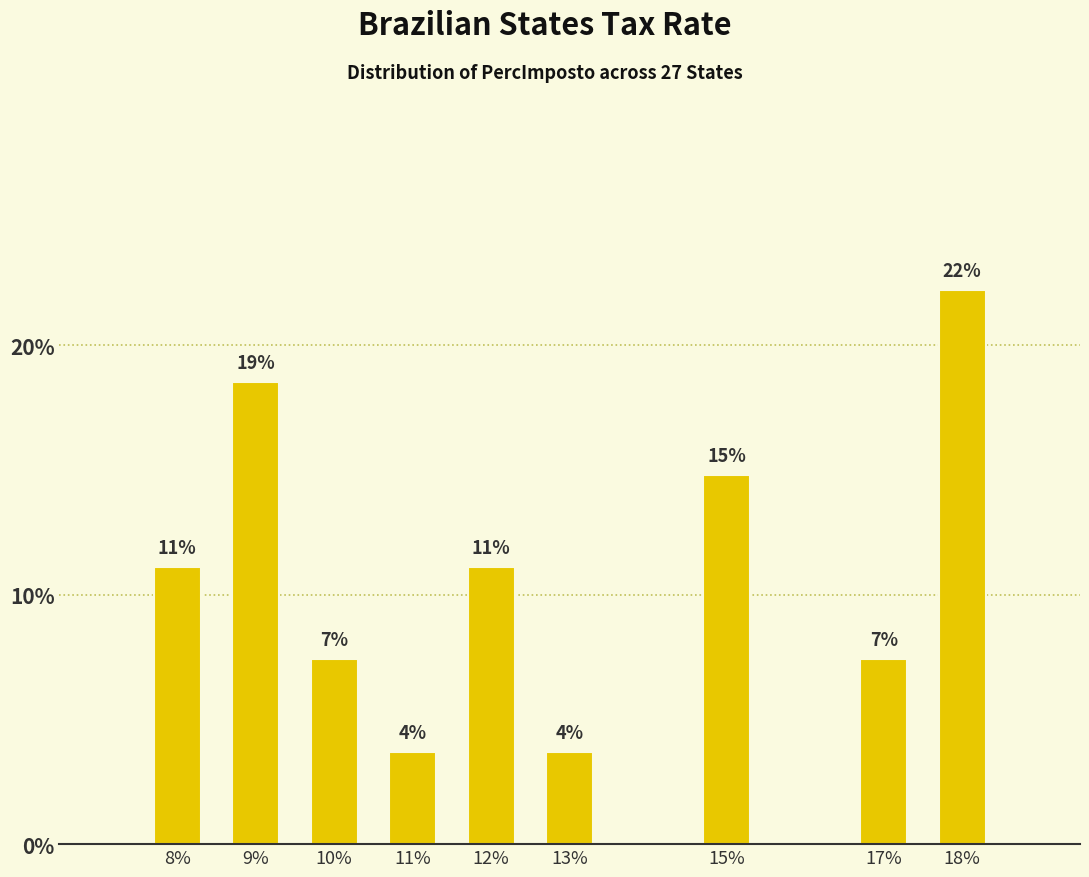

How many bars are there in total?

9